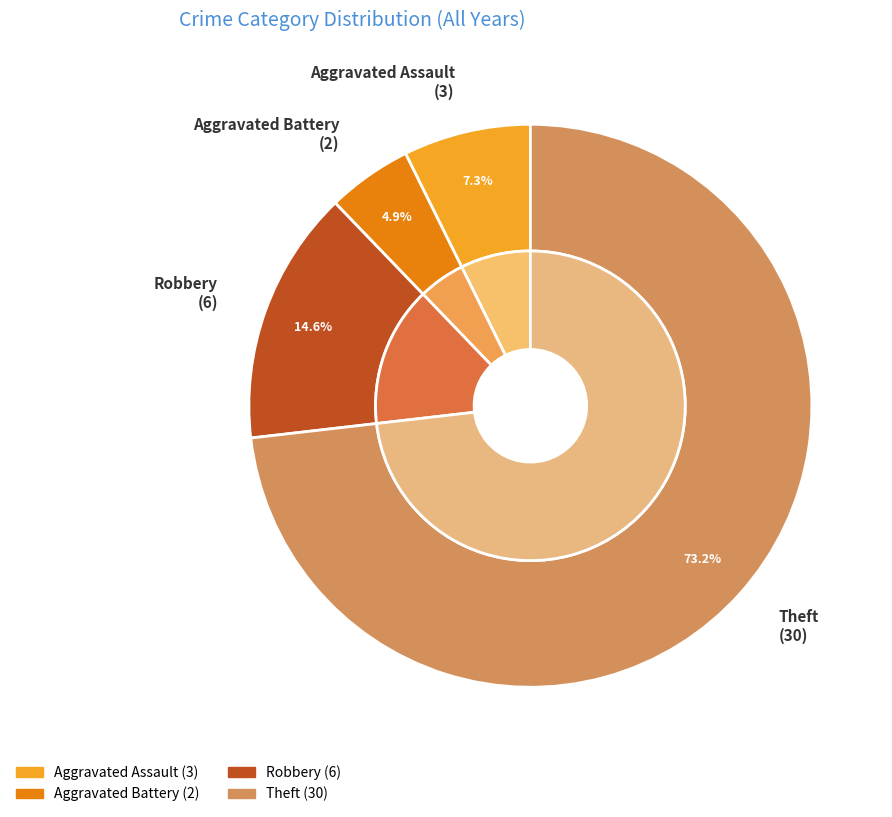

Which slice is the largest?

Theft